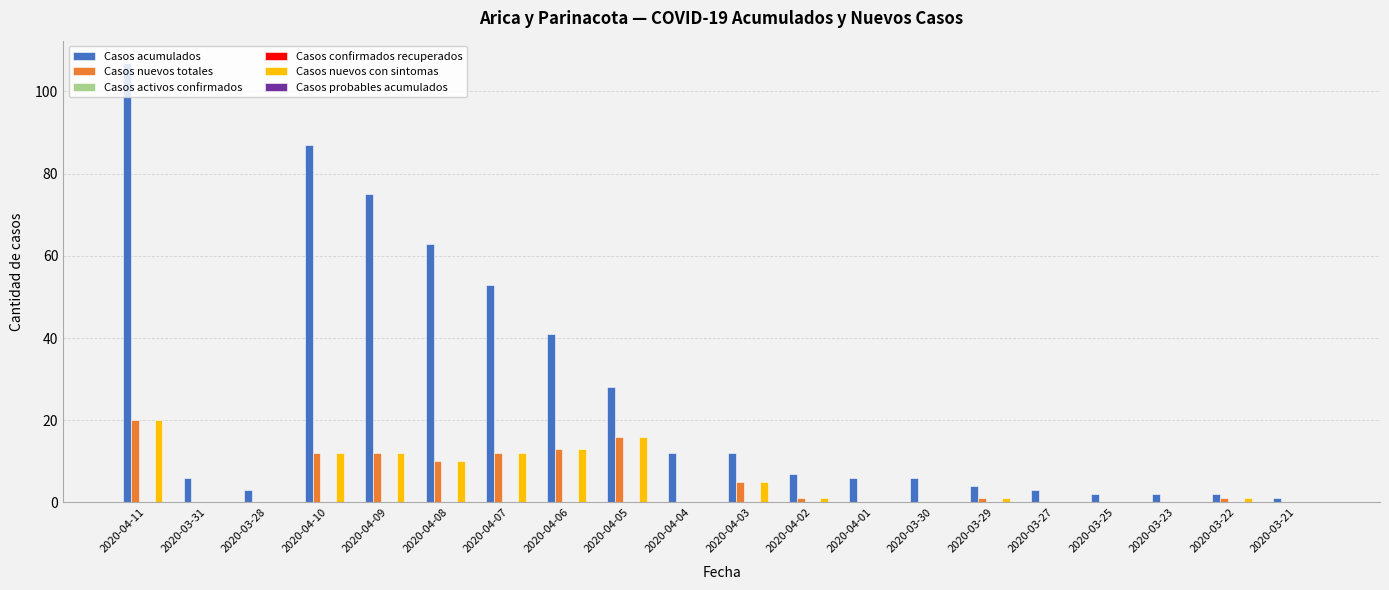

What is the difference between the second highest and minimum values in the Casos acumulados series?

86